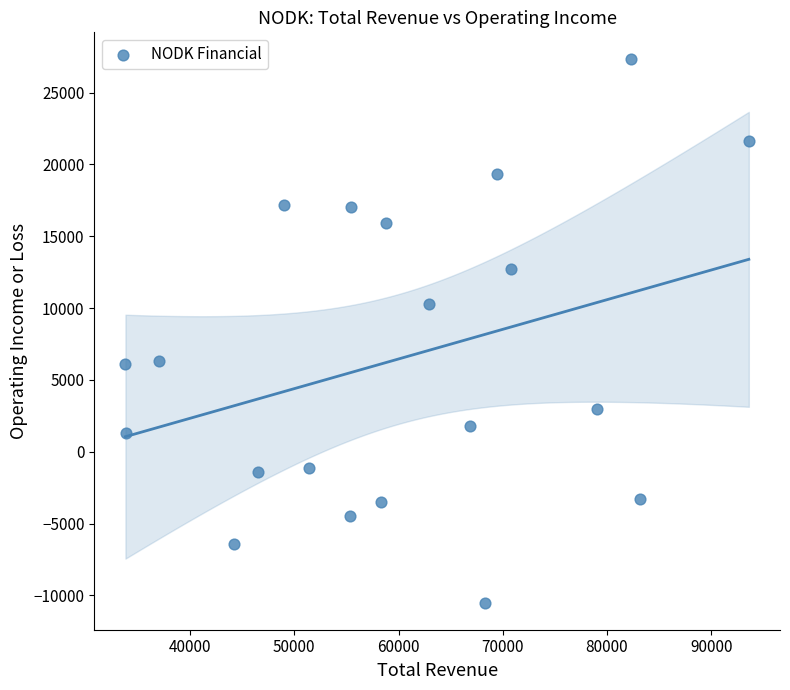

What is the range of X values (max minus min)?

59800